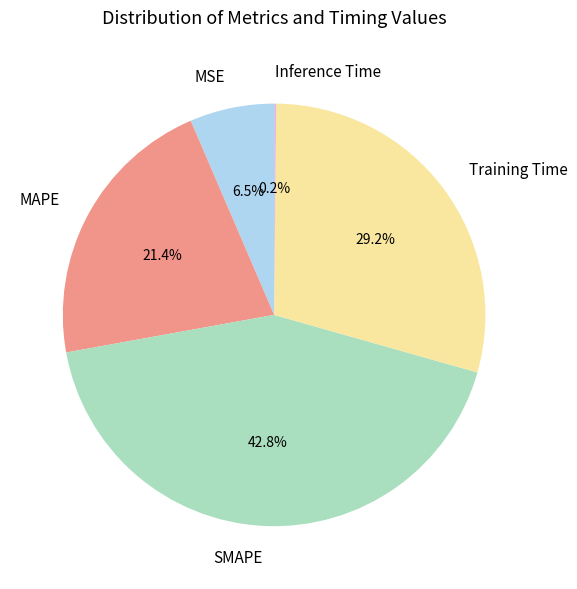

Which slice is the largest?

SMAPE